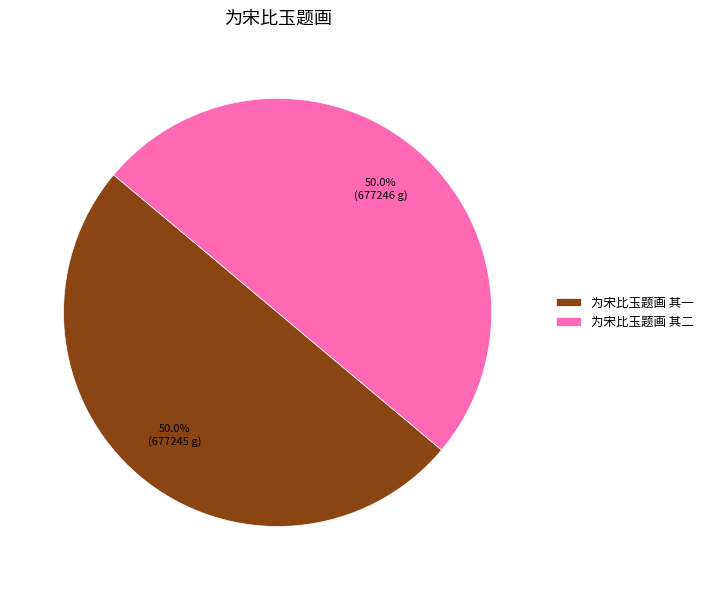

How many segments does this pie chart have?

2